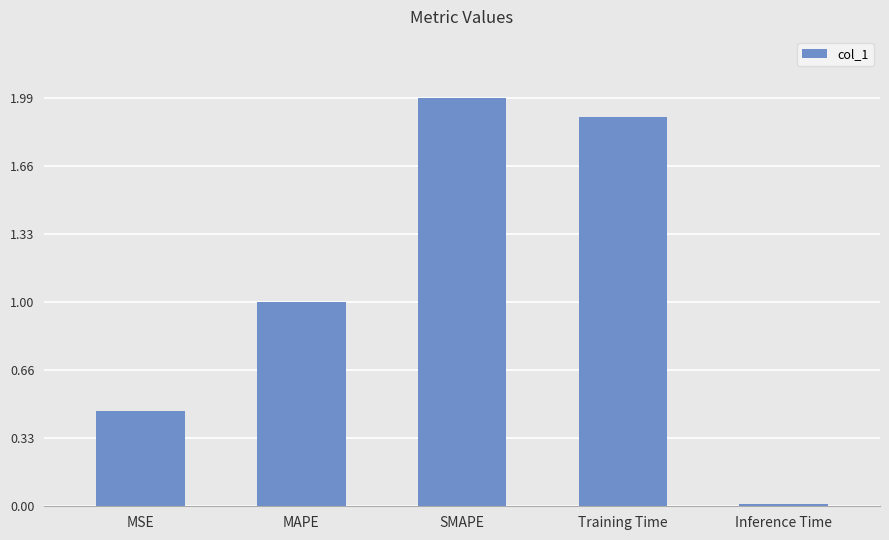

Rank the categories by value from highest to lowest.

SMAPE, Training Time, MAPE, MSE, Inference Time